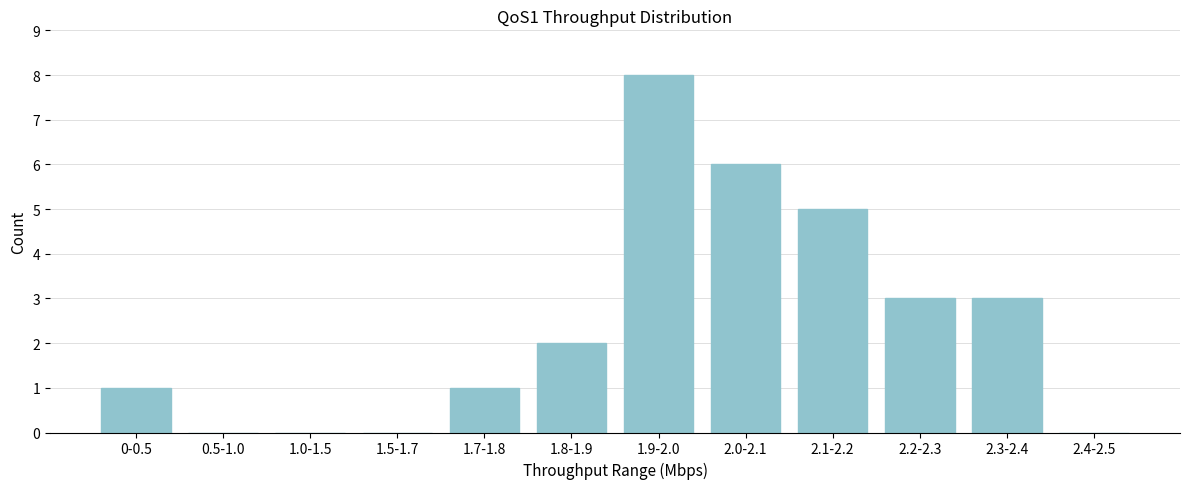

Reading right to left, extract all data points from this chart.

2.4-2.5=0	2.3-2.4=3	2.2-2.3=3	2.1-2.2=5	2.0-2.1=6	1.9-2.0=8	1.8-1.9=2	1.7-1.8=1	1.5-1.7=0	1.0-1.5=0	0.5-1.0=0	0-0.5=1